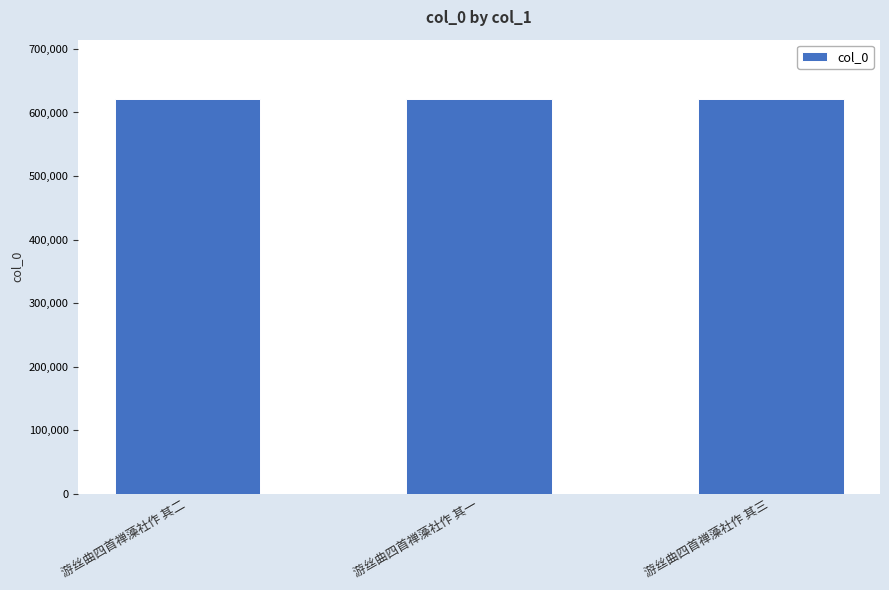

Read the value at 游丝曲四首禅藻社作 其三.

621399